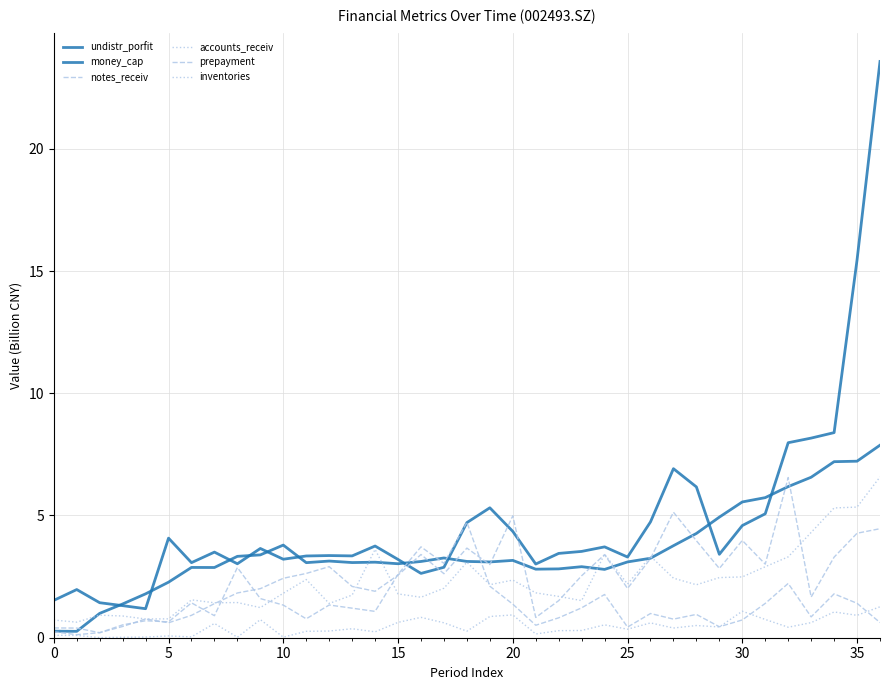

At how many categories does at least one series exceed 15?

2